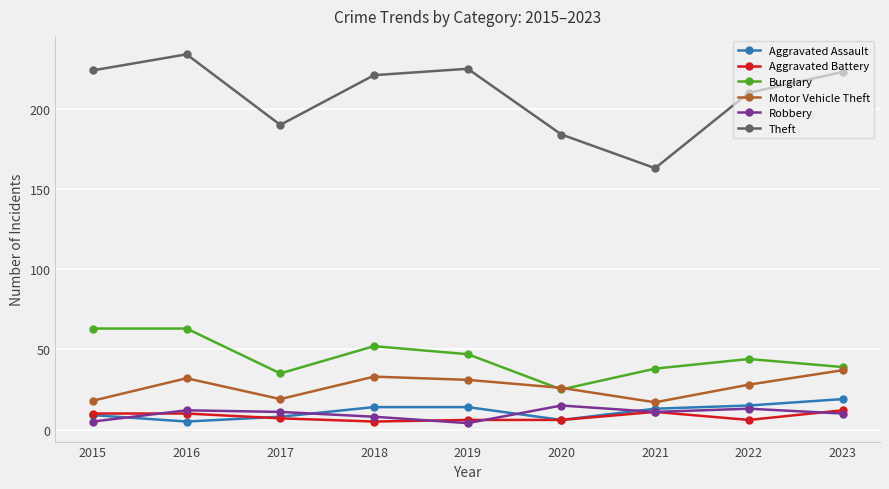

Where is the first local maximum for Theft?

2016